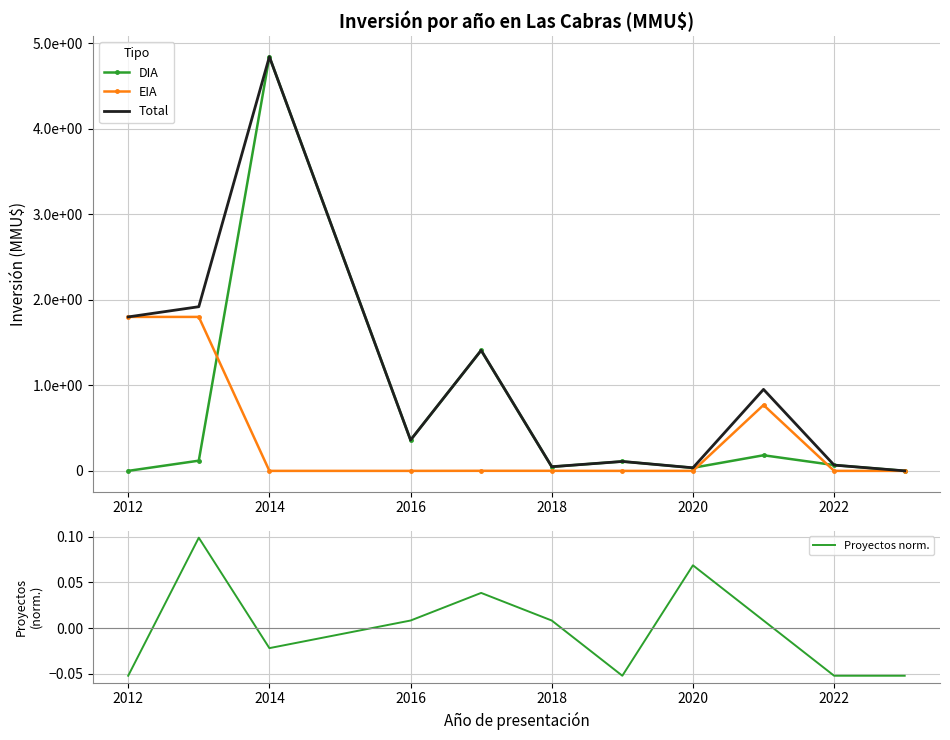

Reading right to left, what are all the values shown in this chart?

DIA: 0.0	6750.0	18250.0	3580.0	11000.0	4781.0	140866.0	36012.0	484188.0	11920.0	0.0
EIA: 0.0	0.0	77000.0	0.0	0.0	74.0	82.0	0.0	0.0	180000.0	180000.0
Total: 0.0	6750.0	95250.0	3580.0	11000.0	4855.0	140948.0	36012.0	484188.0	191920.0	180000.0
Proyectos norm.: -0.1	-0.1	0.0	0.1	-0.1	0.0	0.0	0.0	-0.0	0.1	-0.1